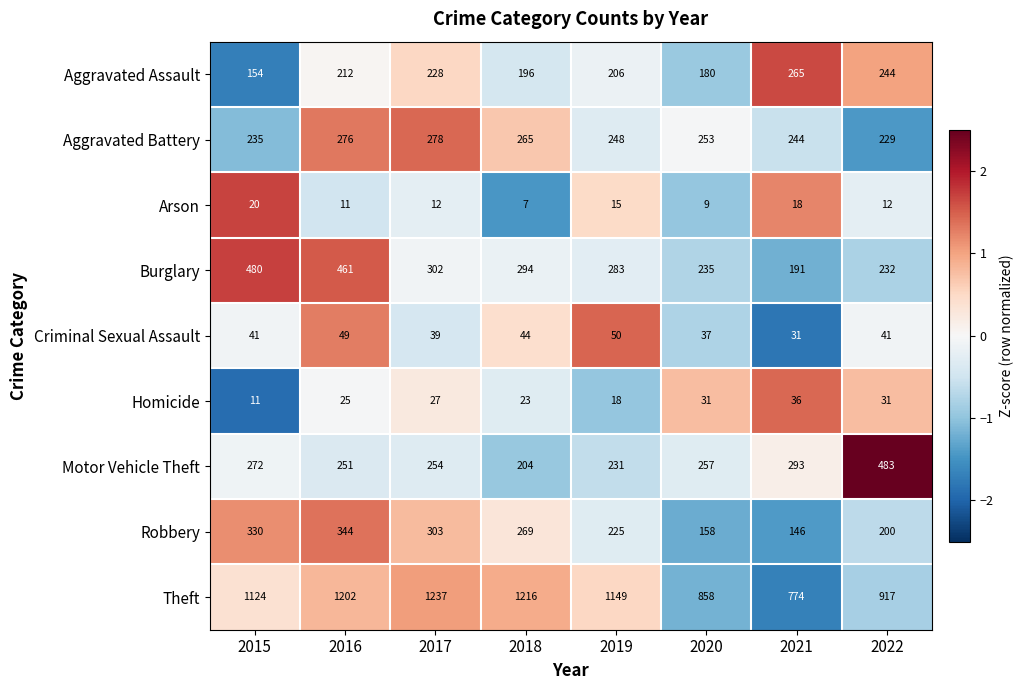

How many data points does each series have?

8